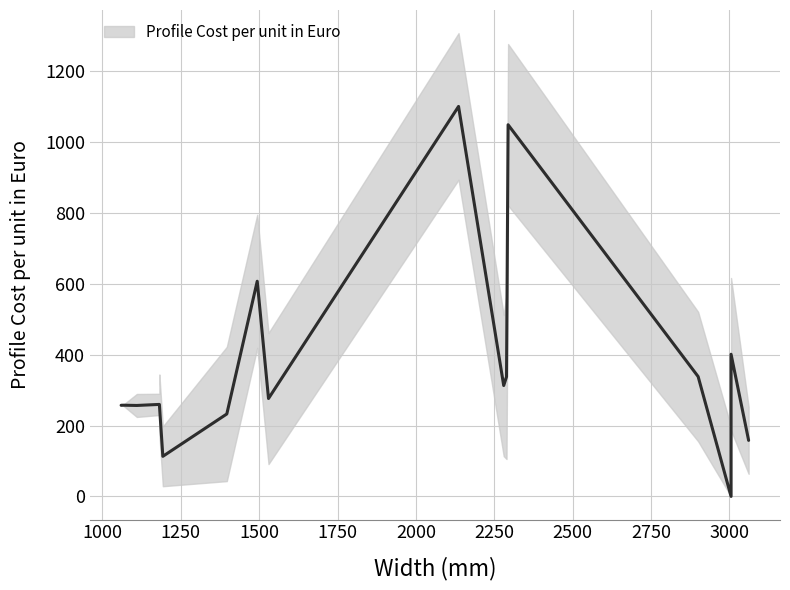

Reading left to right, extract all data points from this chart.

257.2	257.5	256.8	259.7	259.7	113.1	232.7	607.4	276.4	1100.9	313.0	337.8	1049.2	338.3	0.0	401.4	158.2